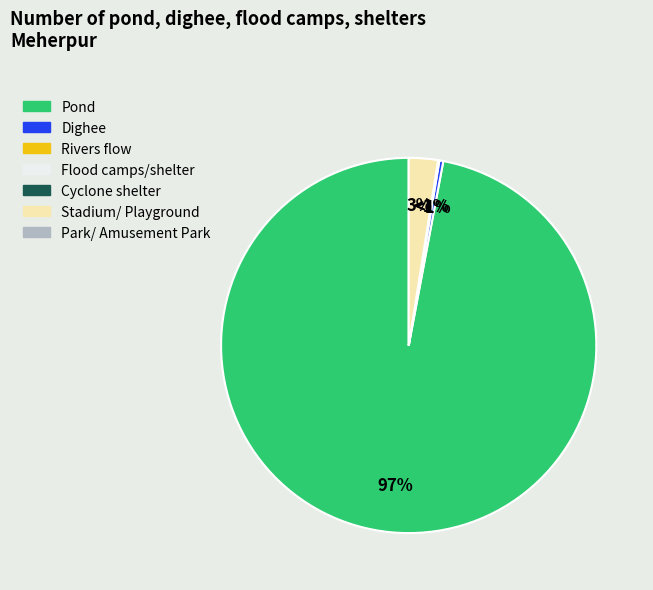

What percentage is NOT represented by Park/ Amusement Park?

100.0%